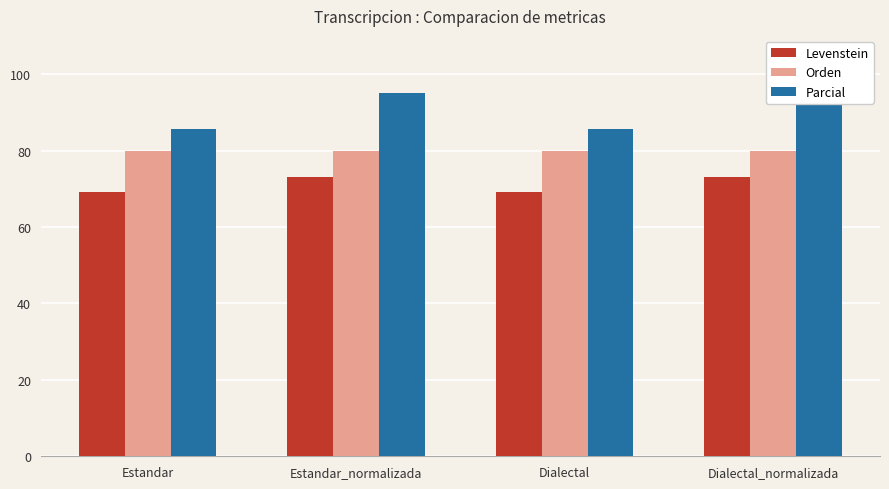

Rank the series by their maximum value, from highest to lowest.

Parcial, Orden, Levenstein